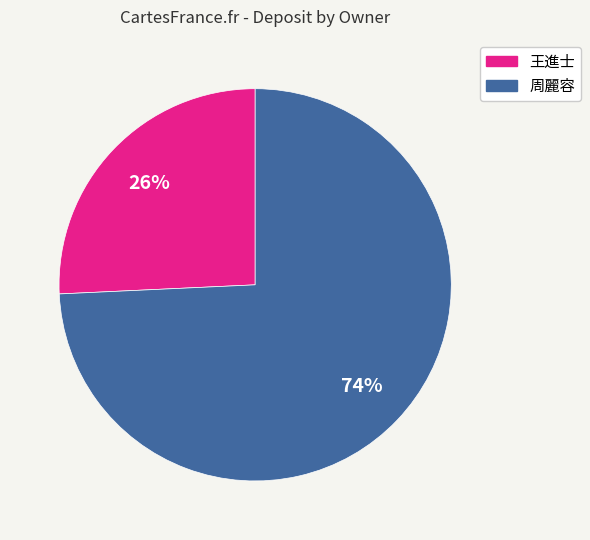

Does any single category account for the majority?

Yes